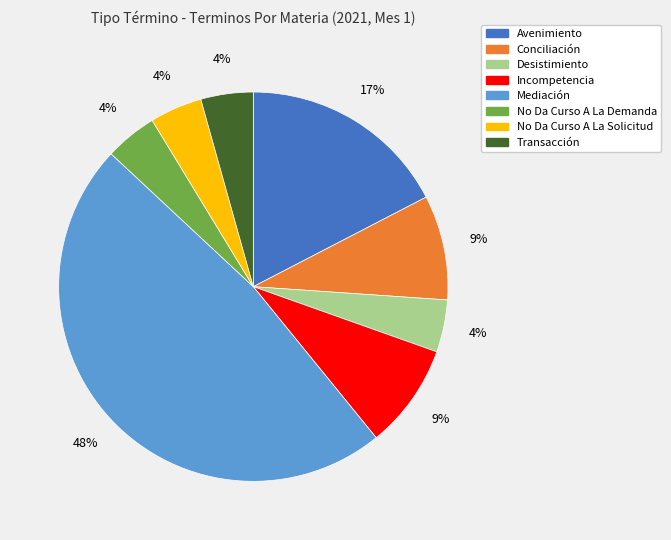

Combined, do Desistimiento and Mediación account for over 50%?

Yes